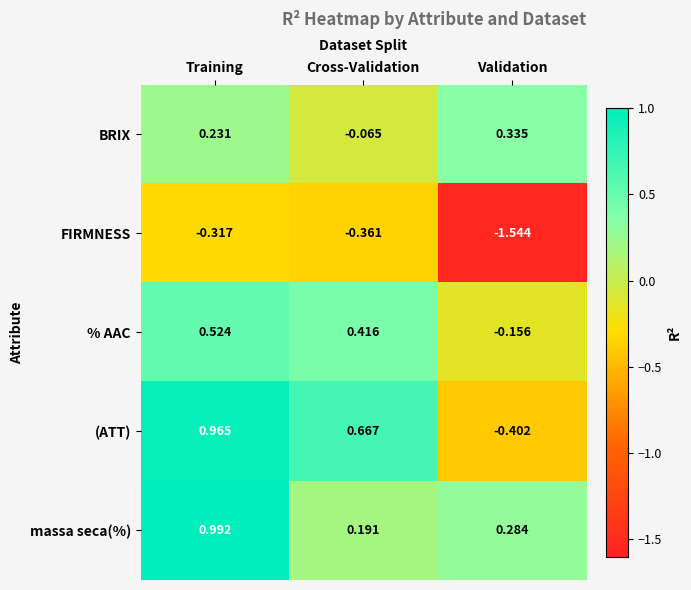

List the labels in order of massa seca(%) value, smallest first.

Cross-Validation, Validation, Training